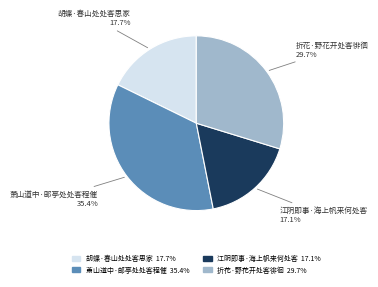

To the nearest percent, what is the average slice percentage?

25%